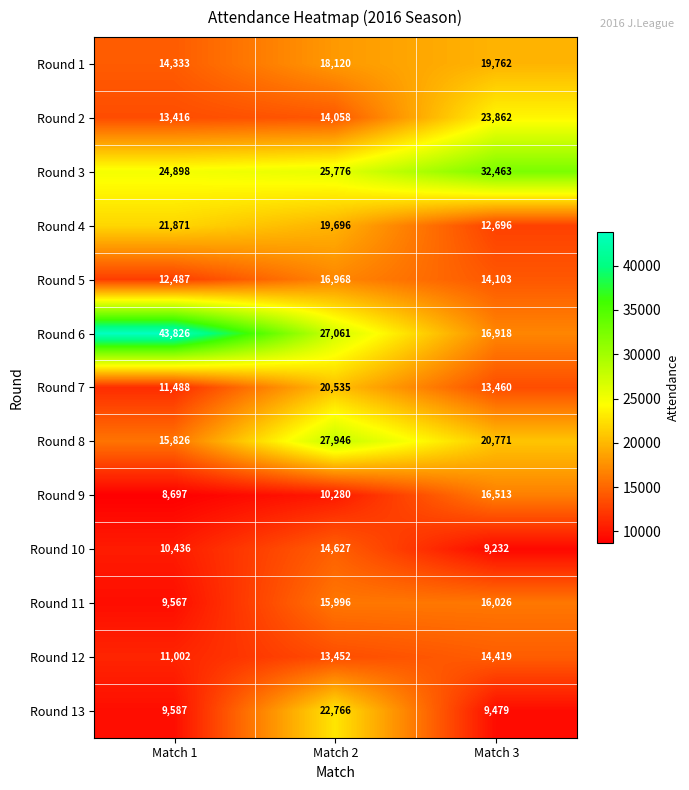

What is the maximum value shown in the chart?

43826